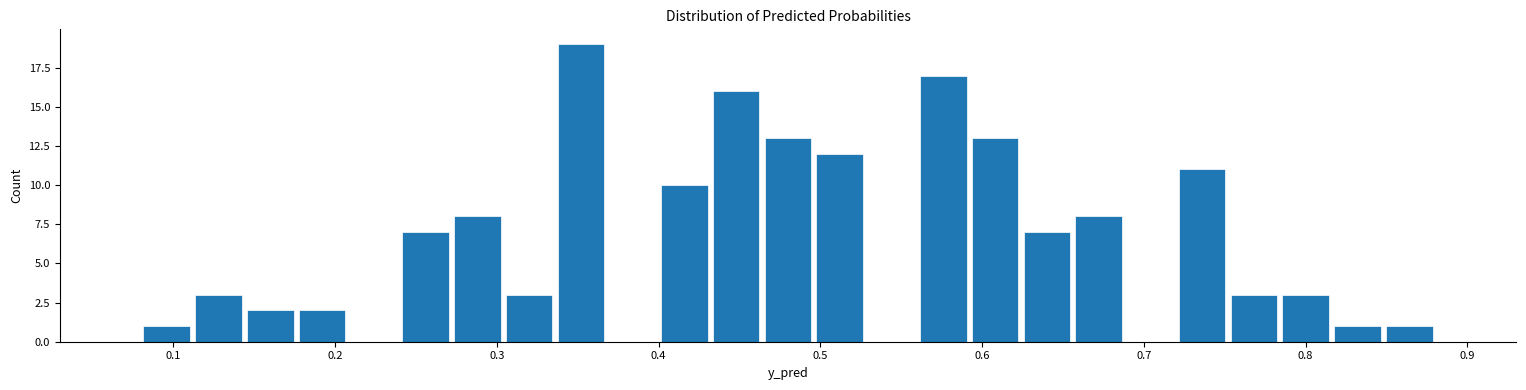

Around what value on the x-axis is the tallest bar? Give the approximate position of its centre, as read against the axis.

0.35